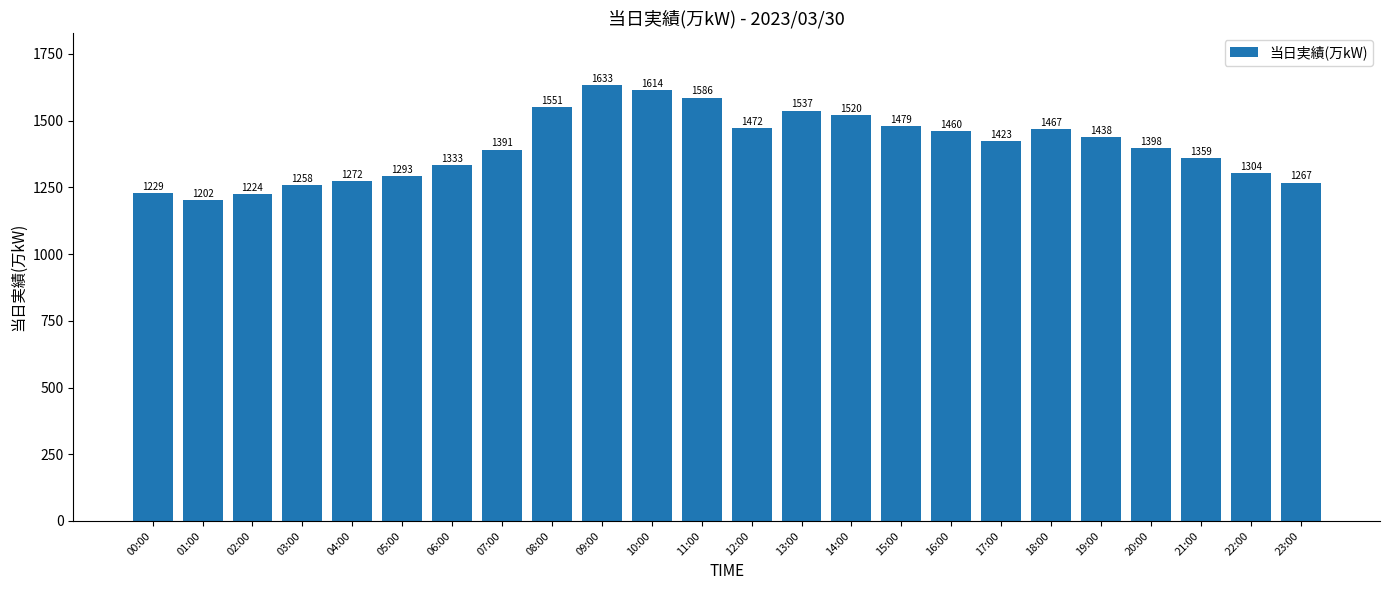

Where does the data first go above 1423?

08:00